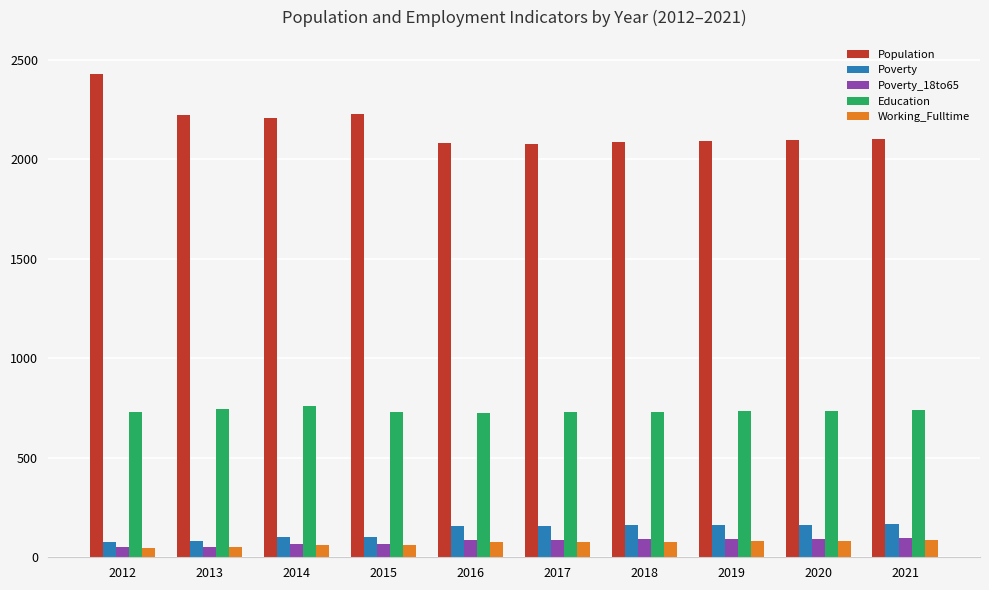

Is the value of Education at 2017 greater than the value of Population at 2014?

No